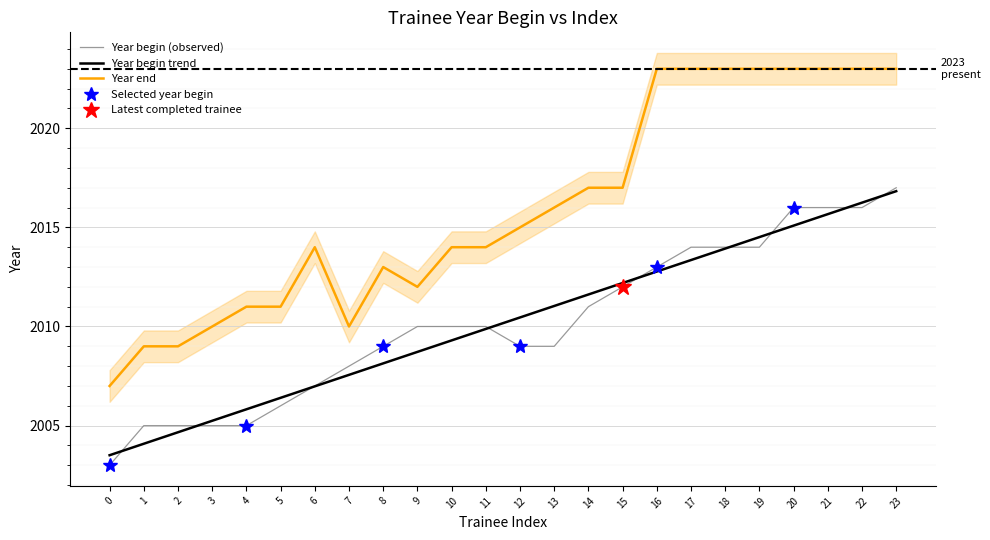

What is the difference between the highest and lowest values at 0?

4.0